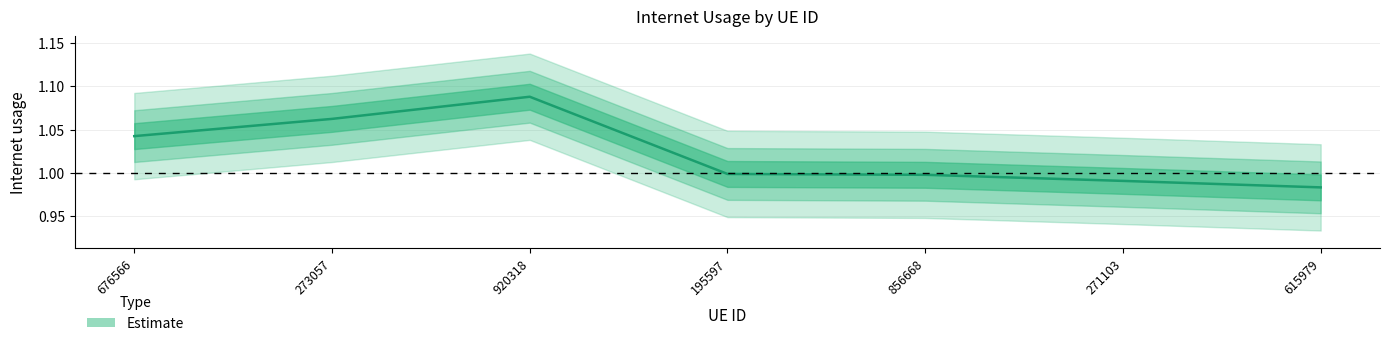

The chart shows a value of 1.0 at 615979. True or false?

True